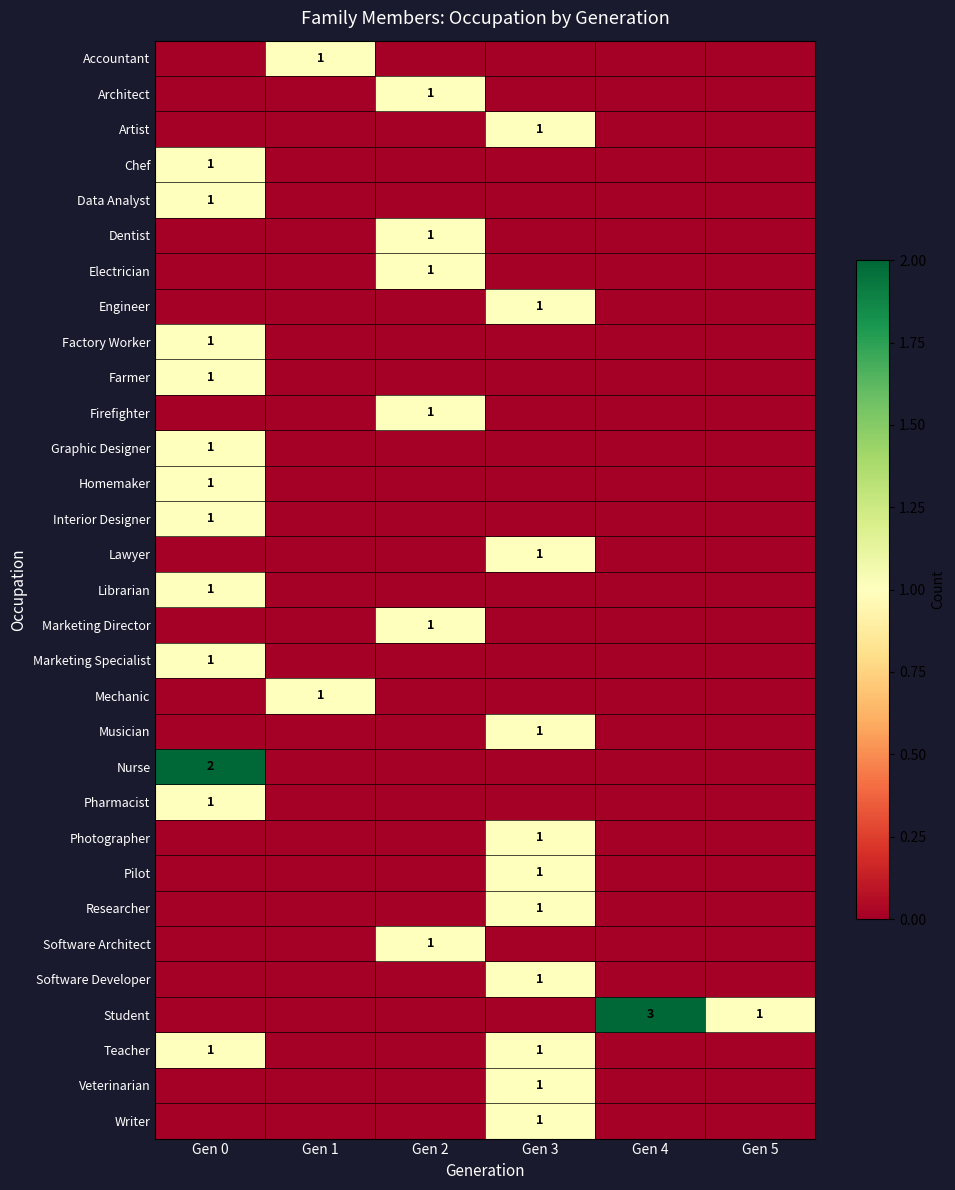

Reading right to left, list all the values displayed in this chart.

row_0: 0	0	0	0	1	0
row_1: 0	0	0	1	0	0
row_2: 0	0	1	0	0	0
row_3: 0	0	0	0	0	1
row_4: 0	0	0	0	0	1
row_5: 0	0	0	1	0	0
row_6: 0	0	0	1	0	0
row_7: 0	0	1	0	0	0
row_8: 0	0	0	0	0	1
row_9: 0	0	0	0	0	1
row_10: 0	0	0	1	0	0
row_11: 0	0	0	0	0	1
row_12: 0	0	0	0	0	1
row_13: 0	0	0	0	0	1
row_14: 0	0	1	0	0	0
row_15: 0	0	0	0	0	1
row_16: 0	0	0	1	0	0
row_17: 0	0	0	0	0	1
row_18: 0	0	0	0	1	0
row_19: 0	0	1	0	0	0
row_20: 0	0	0	0	0	2
row_21: 0	0	0	0	0	1
row_22: 0	0	1	0	0	0
row_23: 0	0	1	0	0	0
row_24: 0	0	1	0	0	0
row_25: 0	0	0	1	0	0
row_26: 0	0	1	0	0	0
row_27: 1	3	0	0	0	0
row_28: 0	0	1	0	0	1
row_29: 0	0	1	0	0	0
row_30: 0	0	1	0	0	0